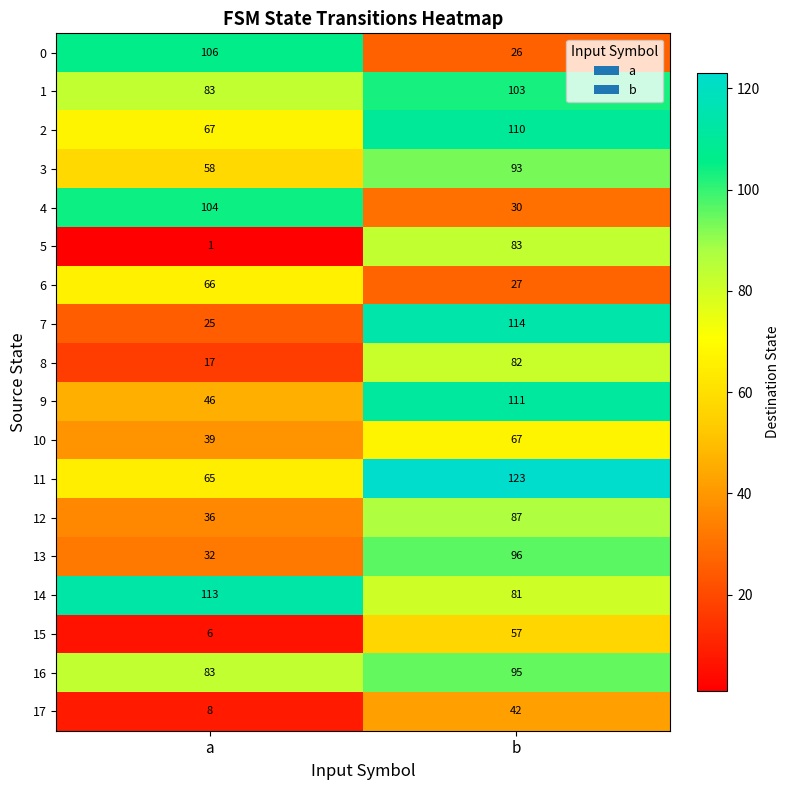

At which category is the sum across all series the highest?

b